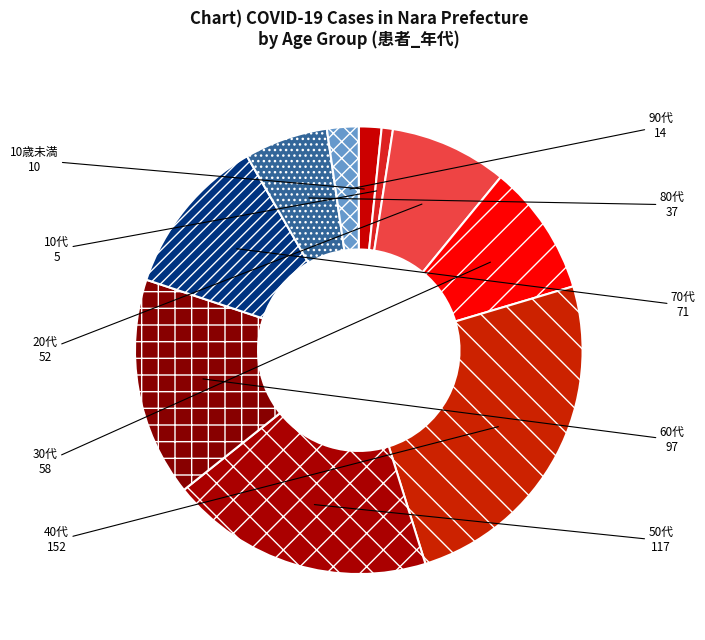

Does 10代 account for over 50% of the chart?

No